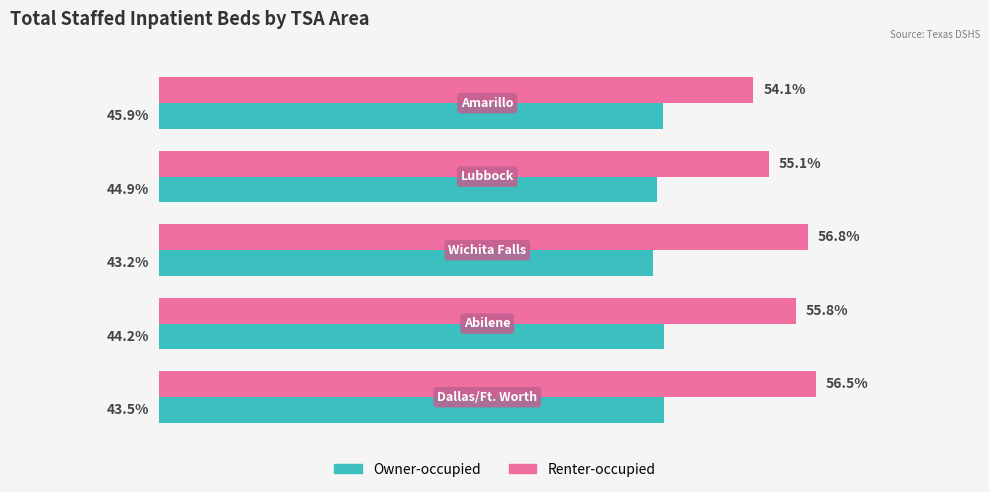

What are all the series names shown in the legend?

Owner-occupied, Renter-occupied